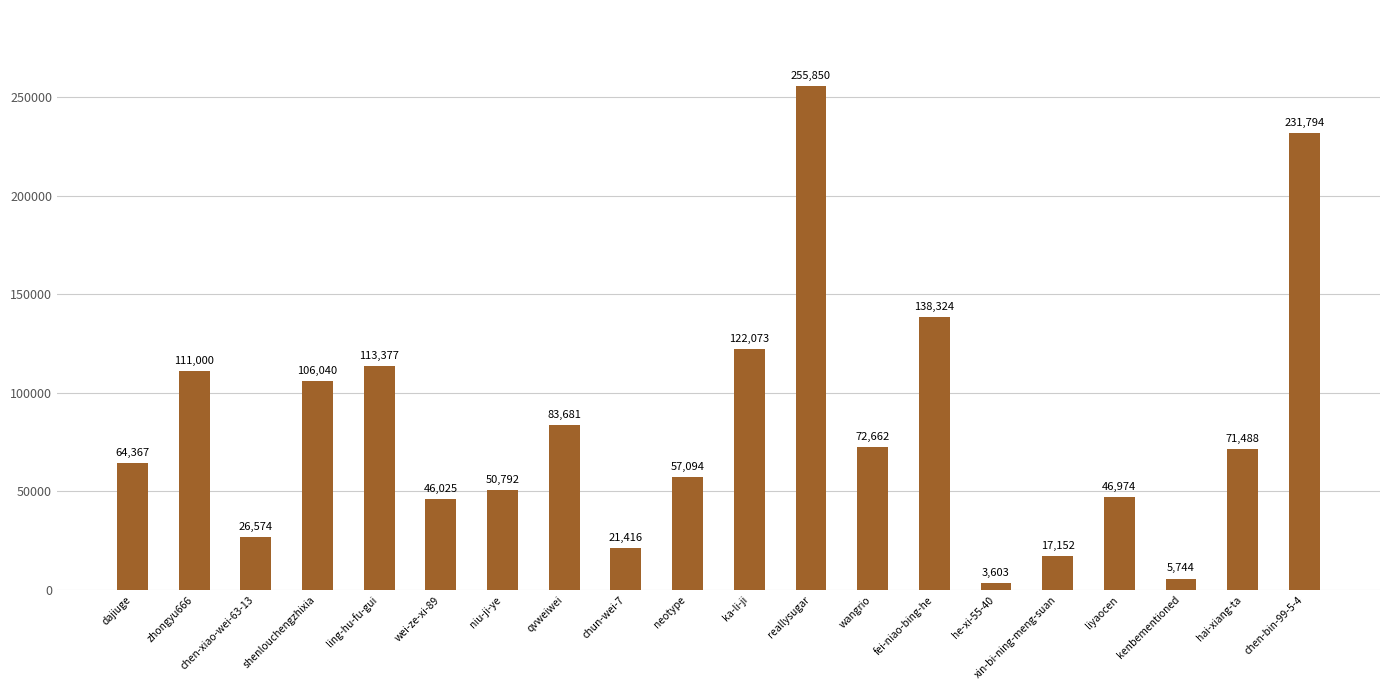

Read the value at ka-li-ji, to the nearest 50.

122050